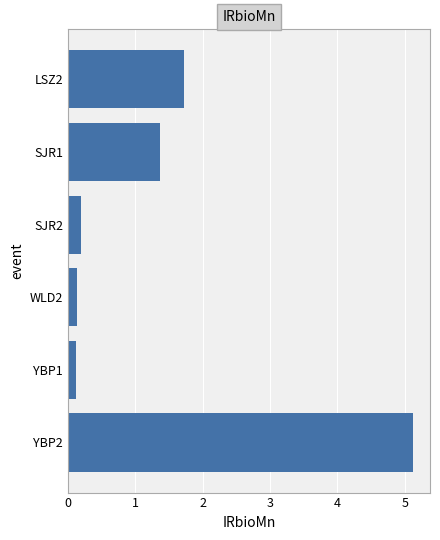

Reading bottom to top, transcribe all the data shown in this chart.

5.1	0.1	0.1	0.2	1.4	1.7